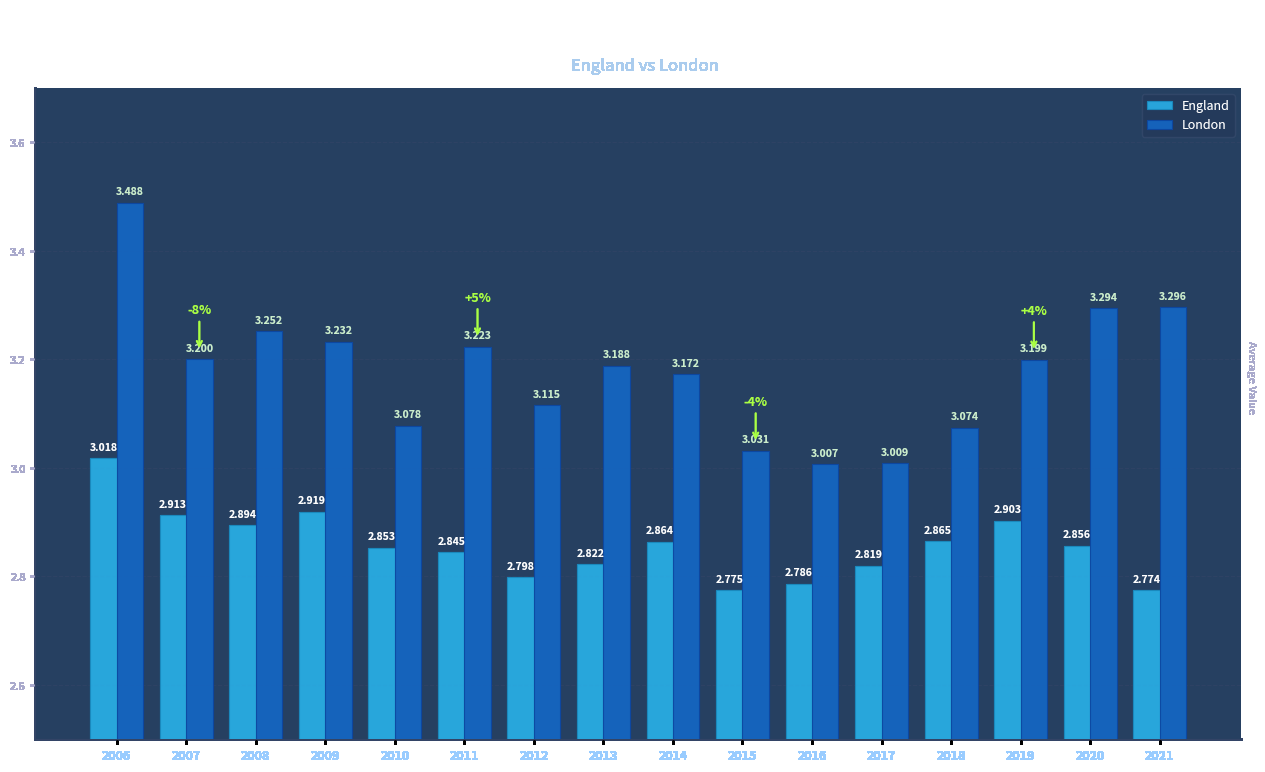

What is the difference between the maximum and minimum values in the London series?

0.5